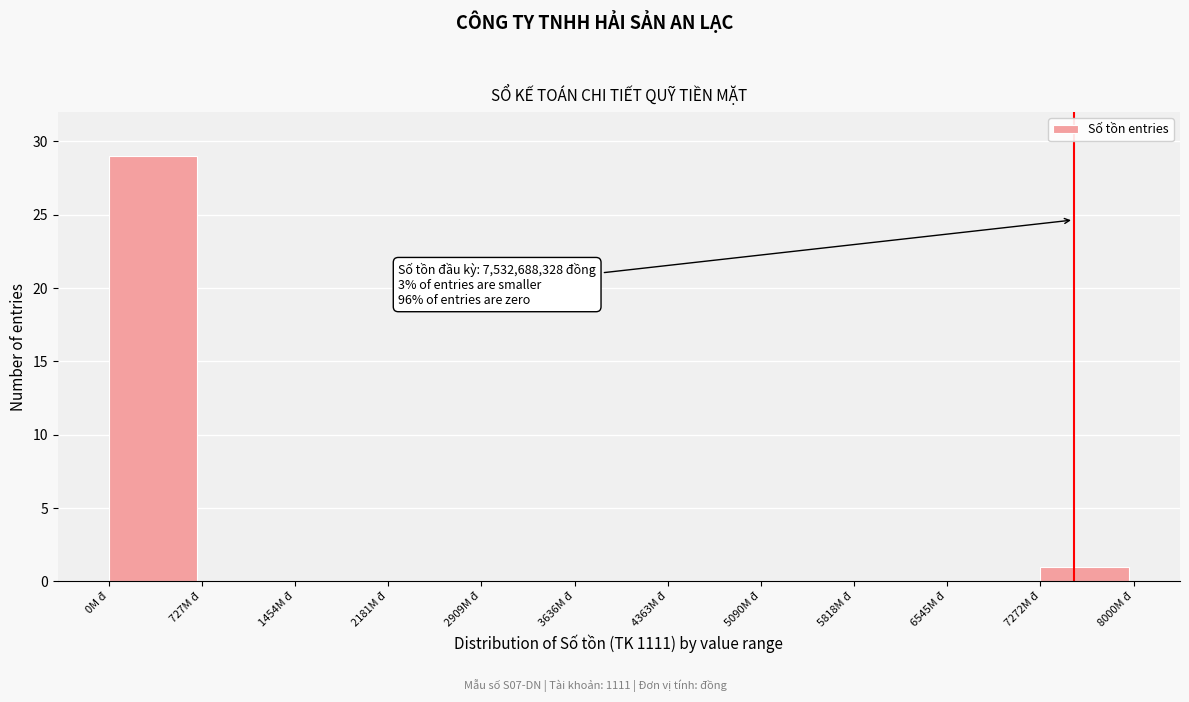

Reading left to right, what are all the values shown in this chart?

0M đ=29	727M đ=0	1454M đ=0	2181M đ=0	2909M đ=0	3636M đ=0	4363M đ=0	5090M đ=0	5818M đ=0	6545M đ=0	7272M đ=1